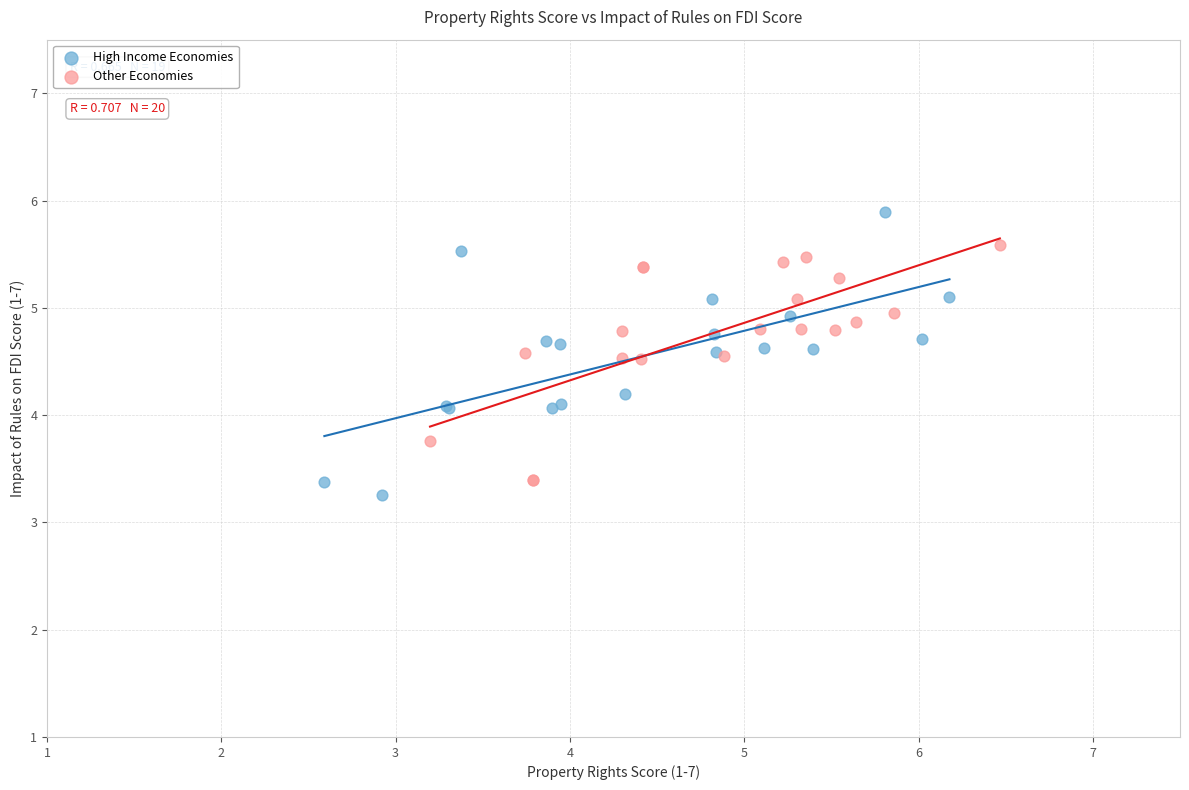

Which series reaches the minimum Y coordinate?

High Income Economies